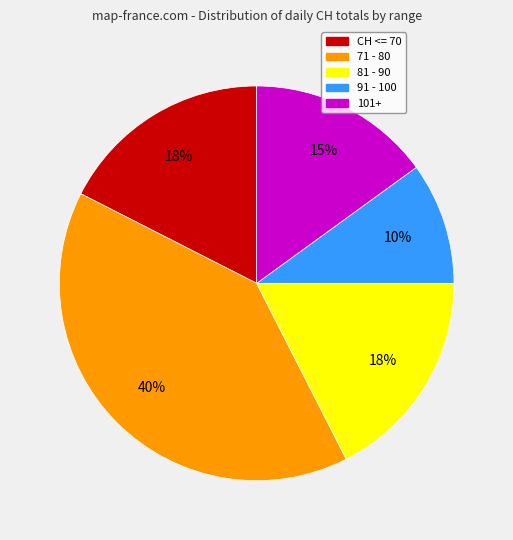

Is there any slice that represents more than half of the pie?

No